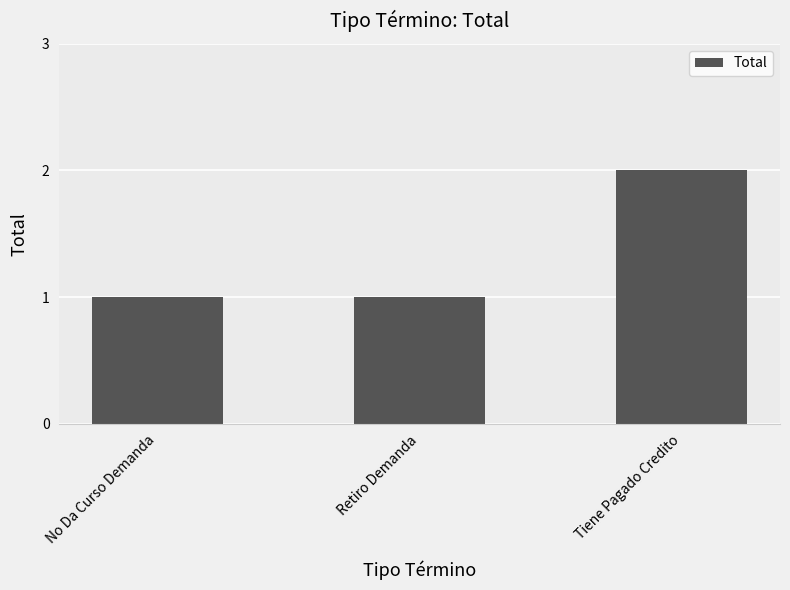

Read the value at No Da Curso Demanda.

1